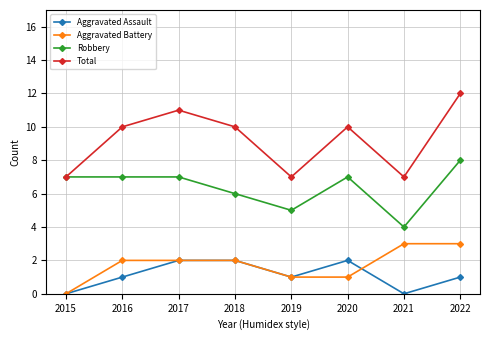

Is the value of Aggravated Battery at 2018 greater than the value of Total at 2022?

No